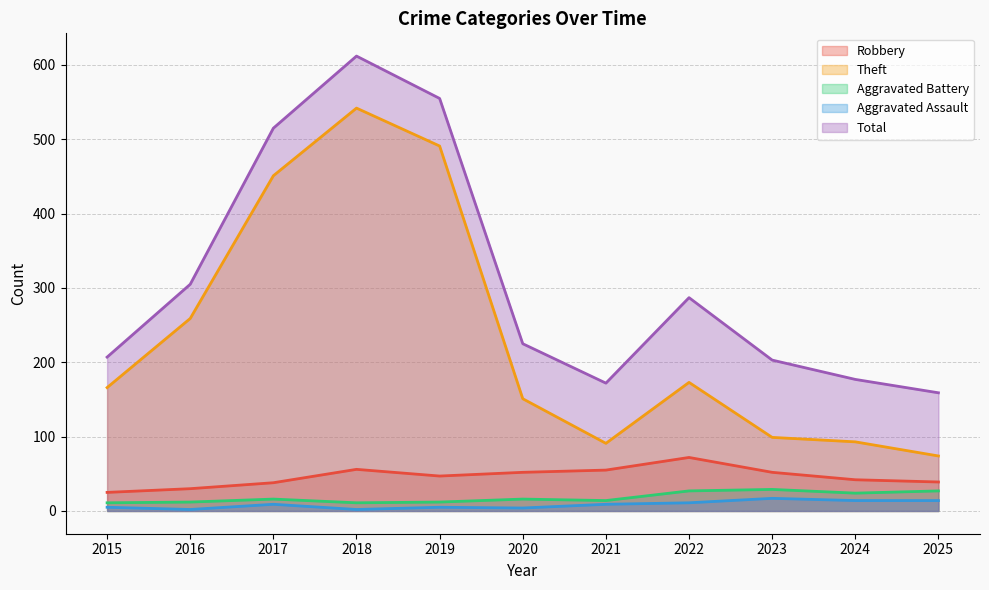

Where does the Aggravated Assault series first go above 9?

2022